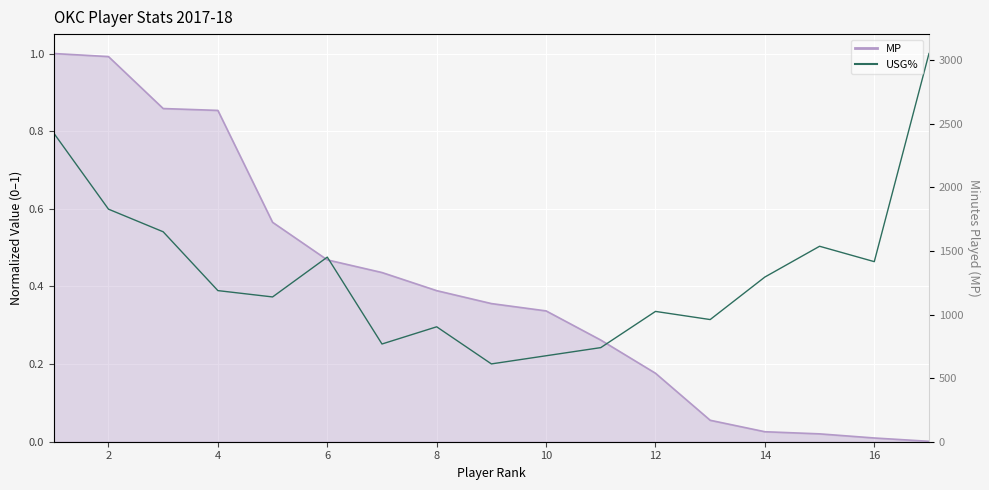

How many points are higher than both their immediate neighbors (excluding endpoints)?

4